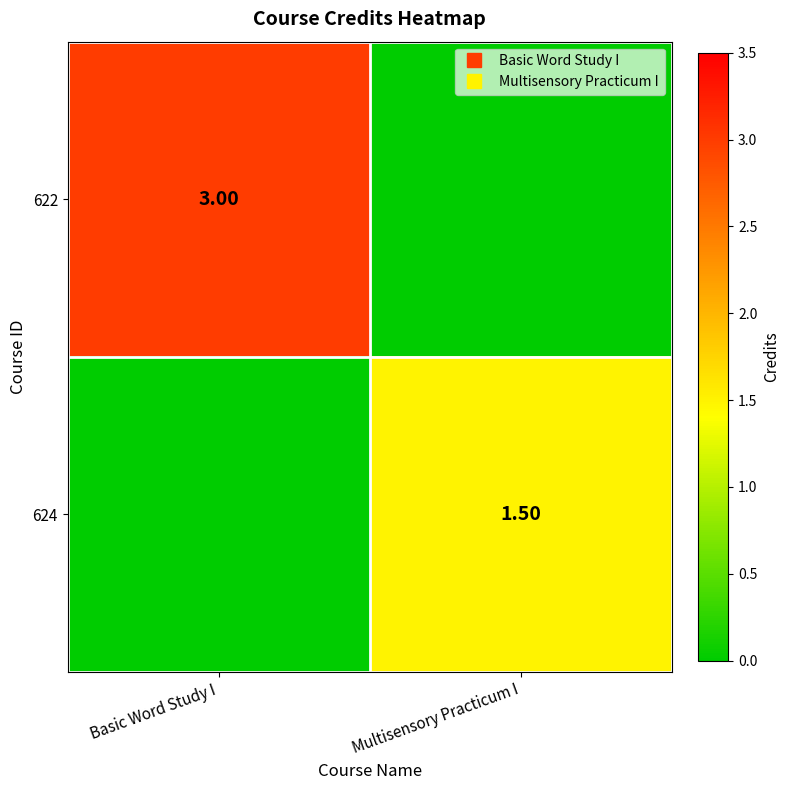

Rank the categories by 622 value from highest to lowest.

Basic Word Study I, Multisensory Practicum I